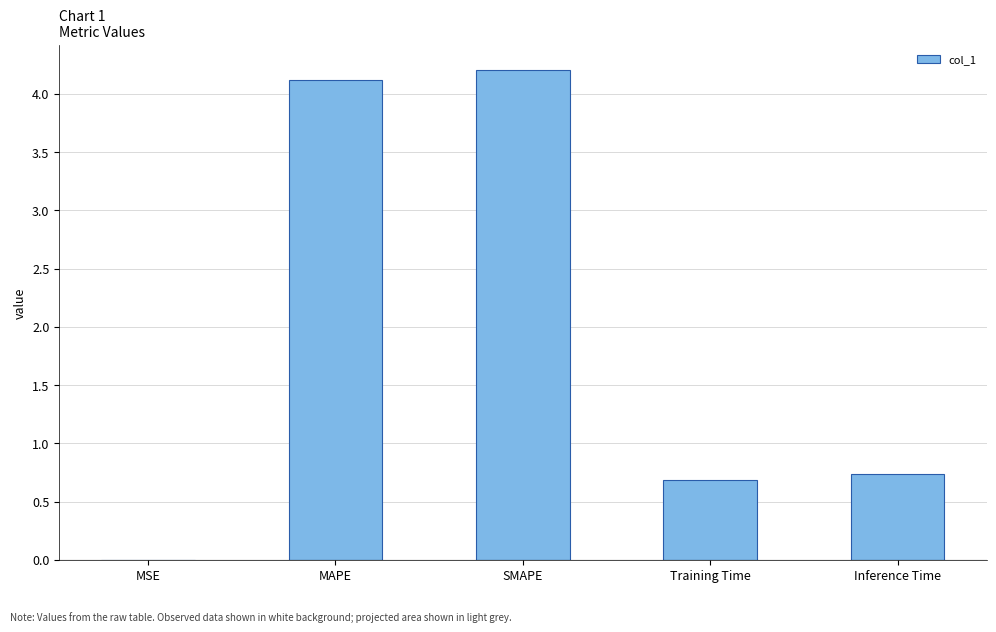

Which category has the highest value across all series?

SMAPE